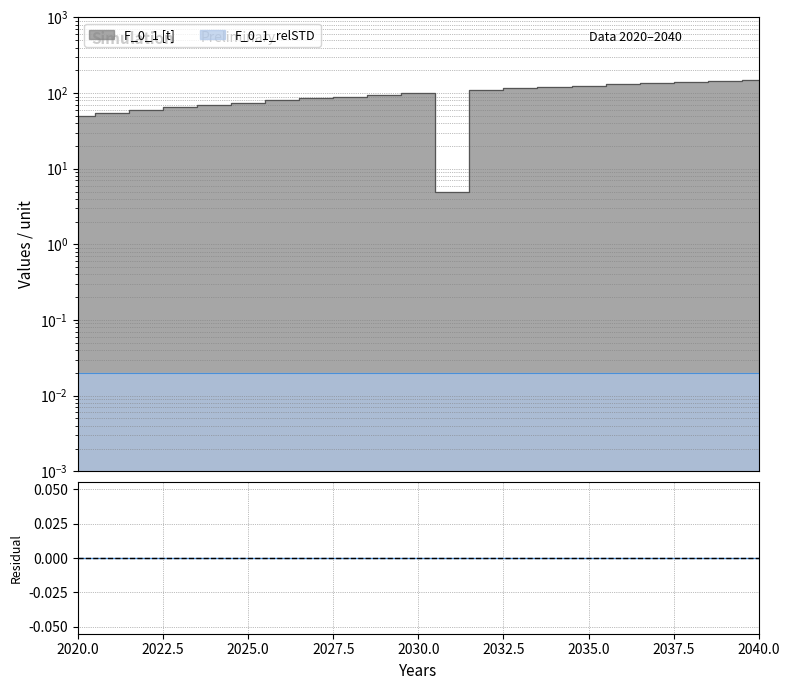

Rank the categories by value from highest to lowest.

2040, 2039, 2038, 2037, 2036, 2035, 2034, 2033, 2032, 2030, 2029, 2028, 2027, 2026, 2025, 2024, 2023, 2022, 2021, 2020, 2031